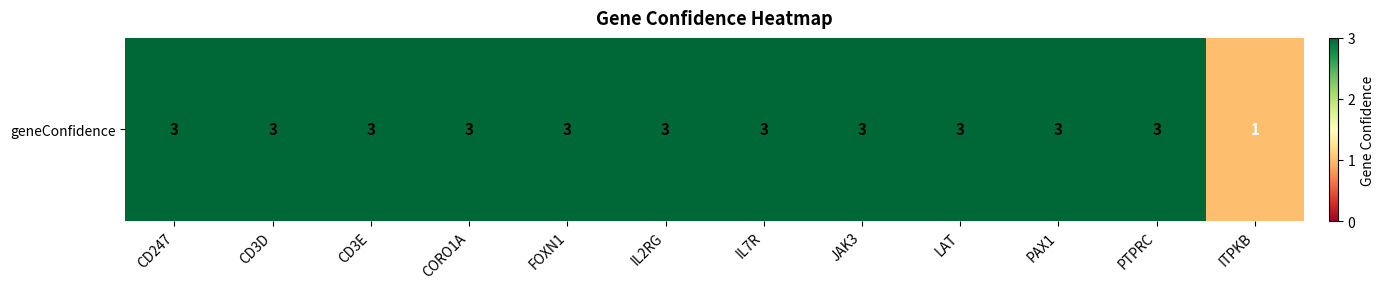

What is the smallest value displayed?

1